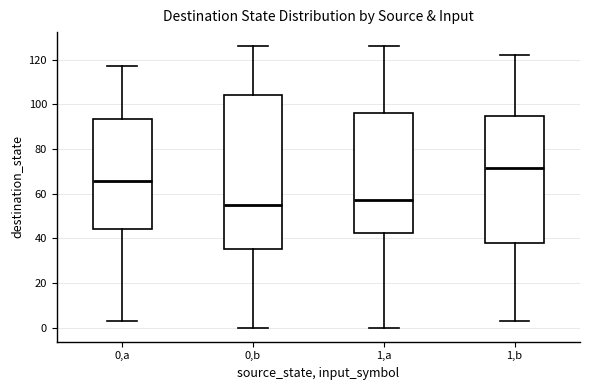

Where does the upper whisker of the box for 0,b end on the y-axis? The values are not printed on the chart, so give them approximately, as read against the axis.

126